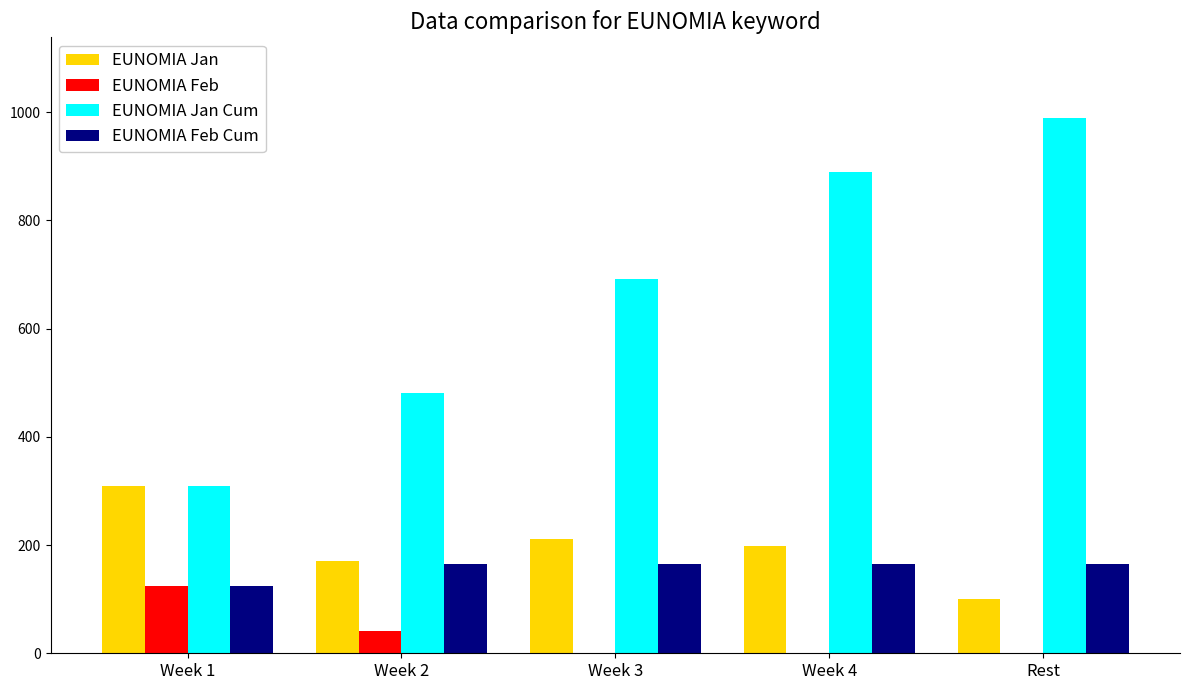

Where does the EUNOMIA Jan series first go above 198?

Week 1